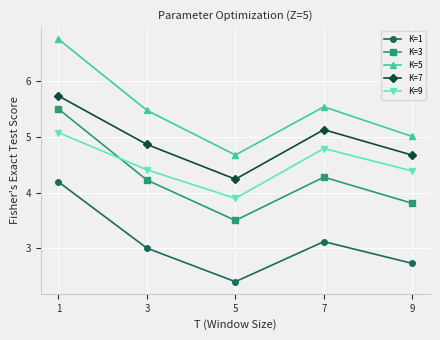

At how many categories does at least one series exceed 2?

5